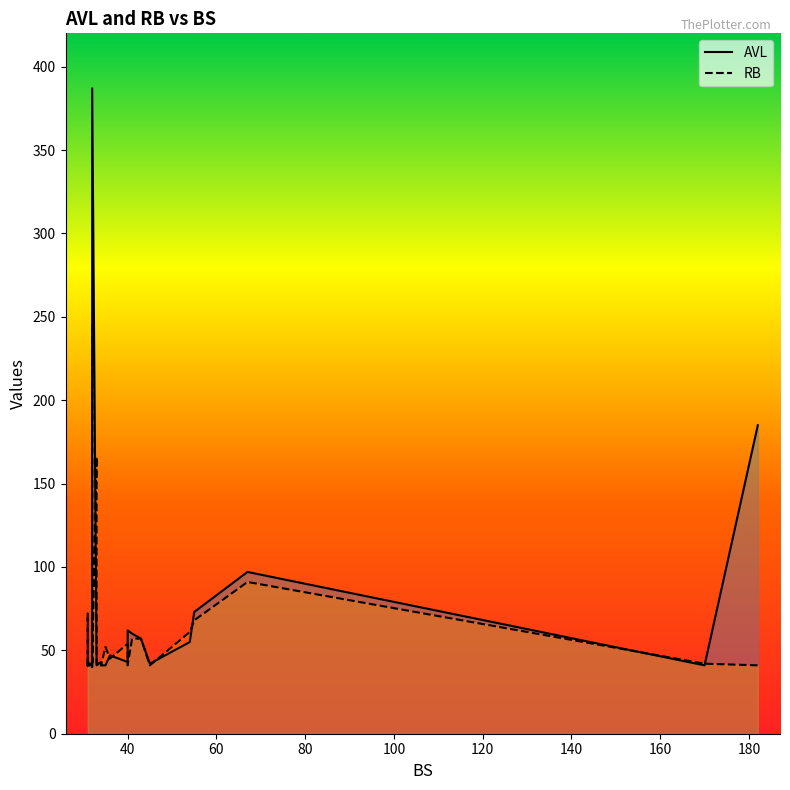

True or false: RB and AVL intersect in this chart.

True